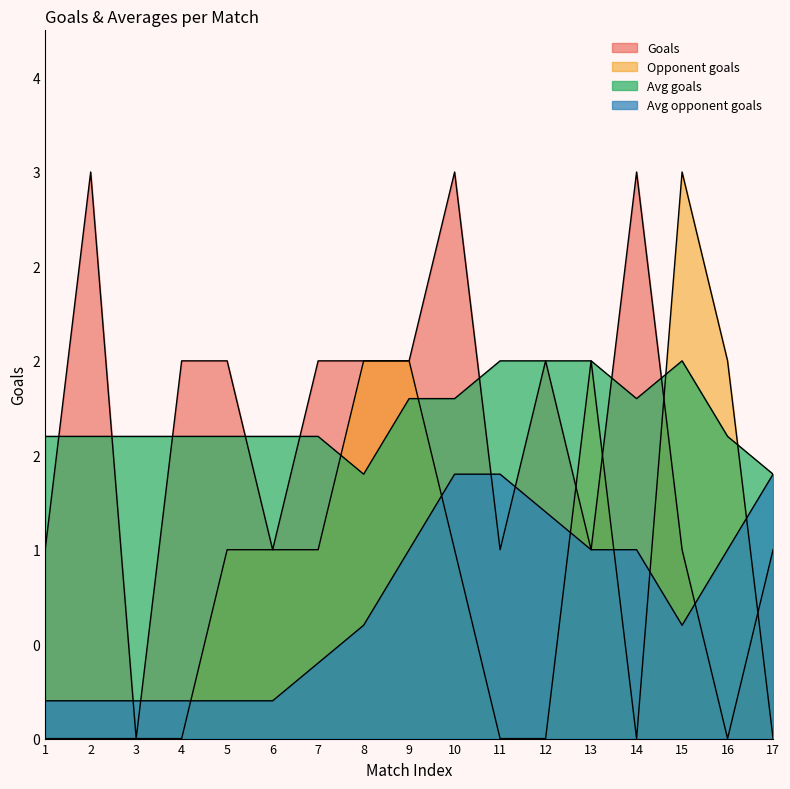

At which category is the sum across all series the highest?

10